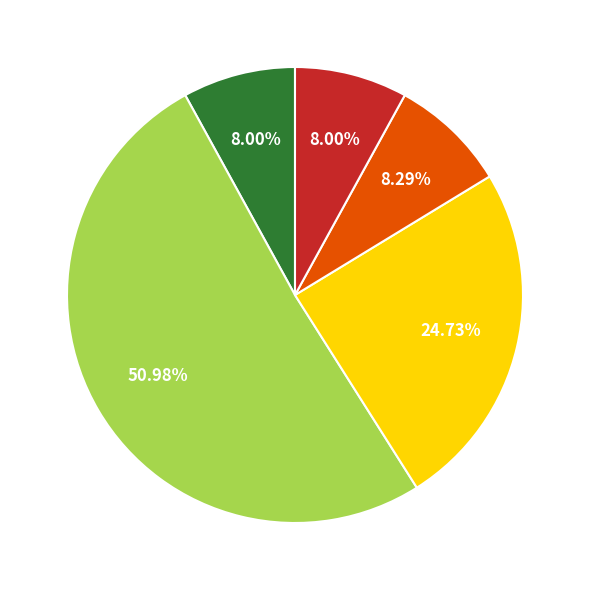

Does any single category account for the majority?

Yes